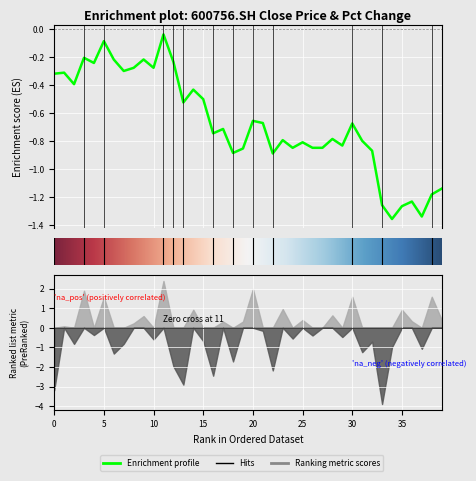

True or false: the data shows -0.5 at 15.

True